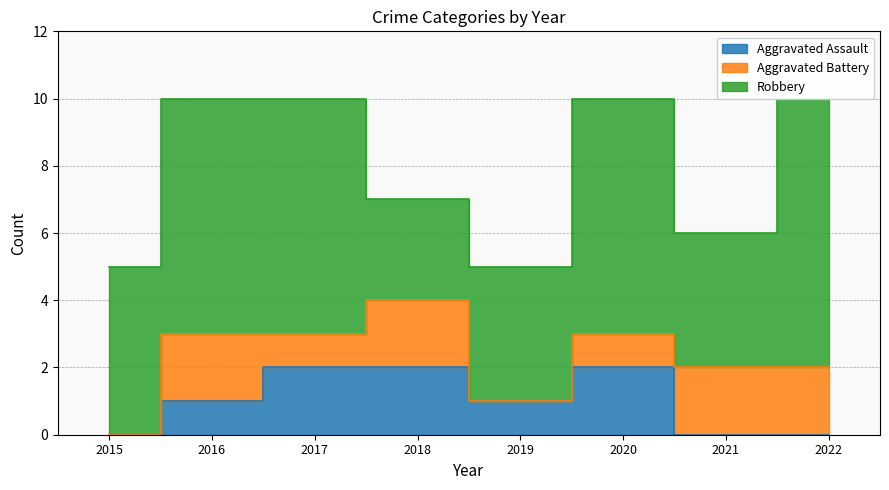

After their last crossing, which series has the higher values: Aggravated Battery or Aggravated Assault?

Aggravated Battery